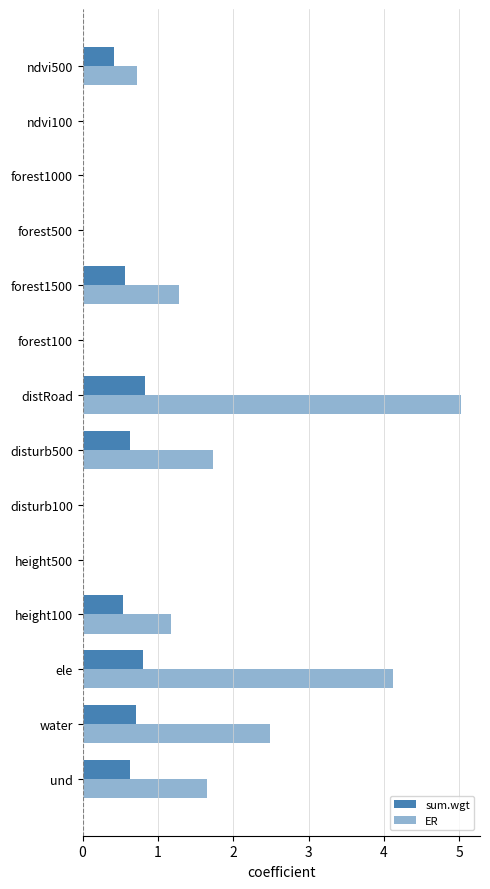

What is the difference between the second highest and minimum values in the ER series?

4.1